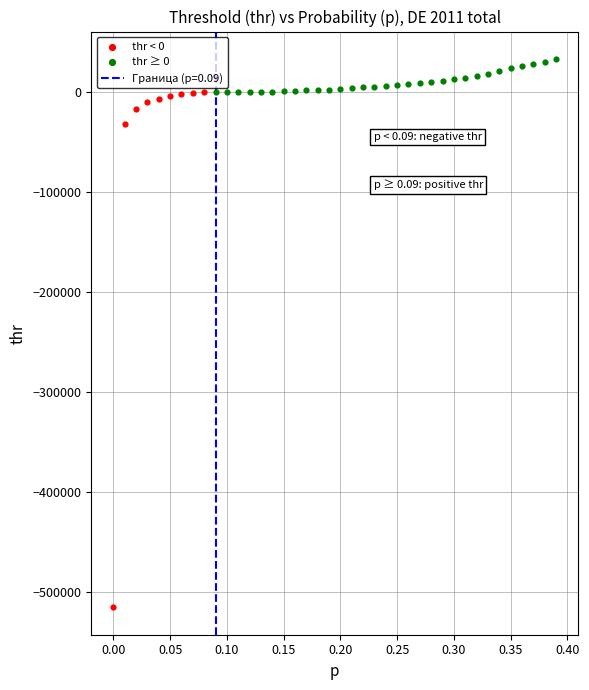

Which series reaches the maximum Y coordinate?

thr ≥ 0